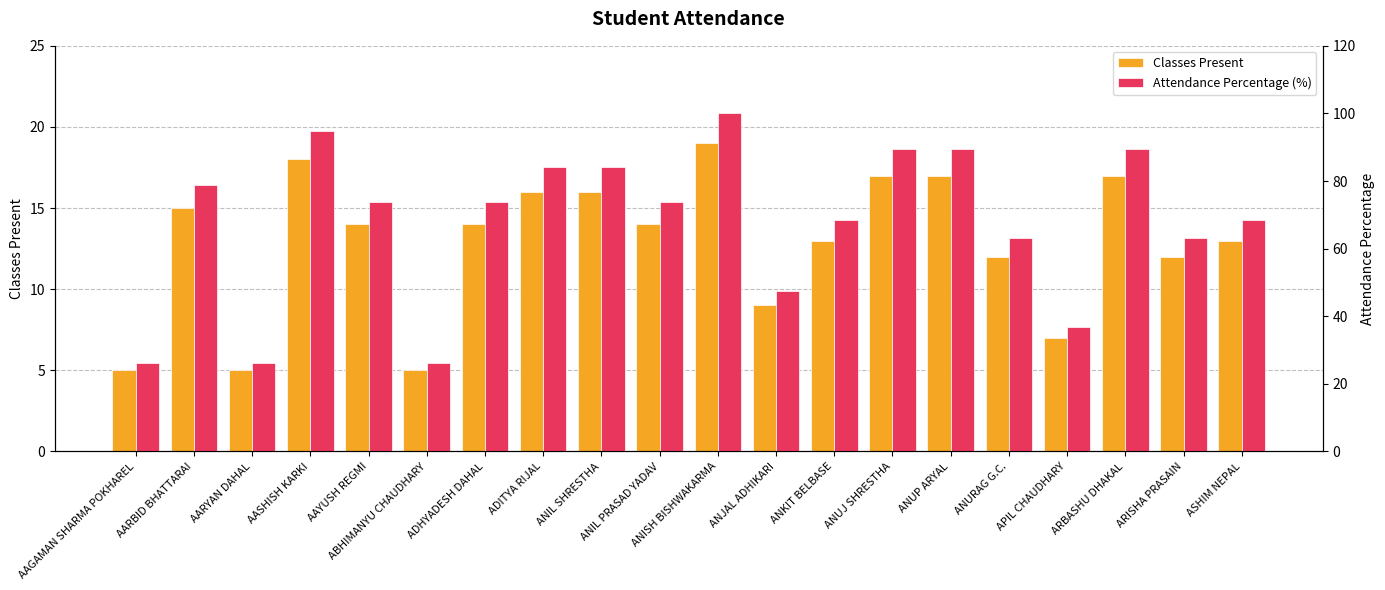

Rank the series at APIL CHAUDHARY from lowest to highest value.

Classes Present, Attendance Percentage (%)